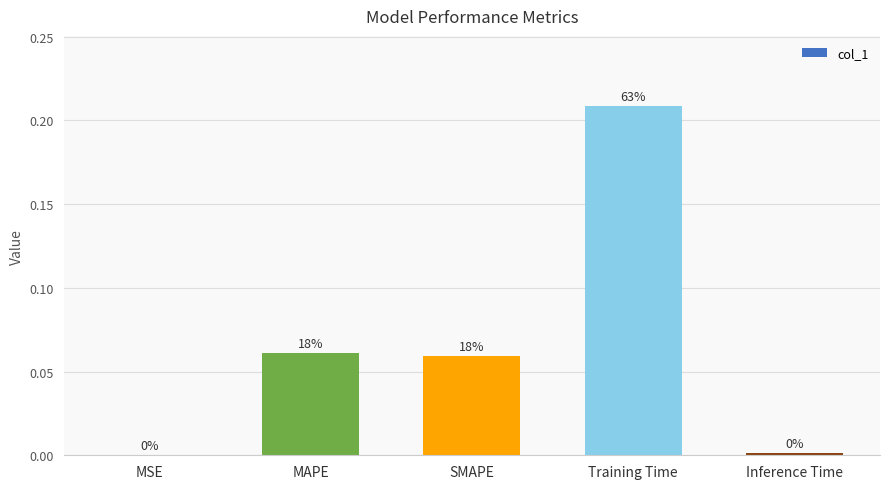

What is the greatest value displayed?

0.2